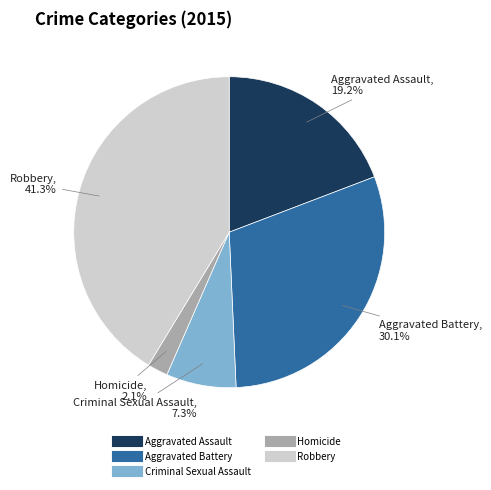

What percentage is the Aggravated Battery slice, to the nearest percent?

30%